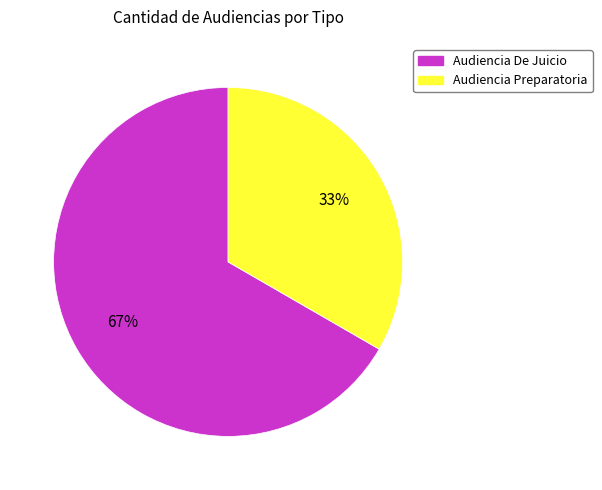

How many segments does this pie chart have?

2